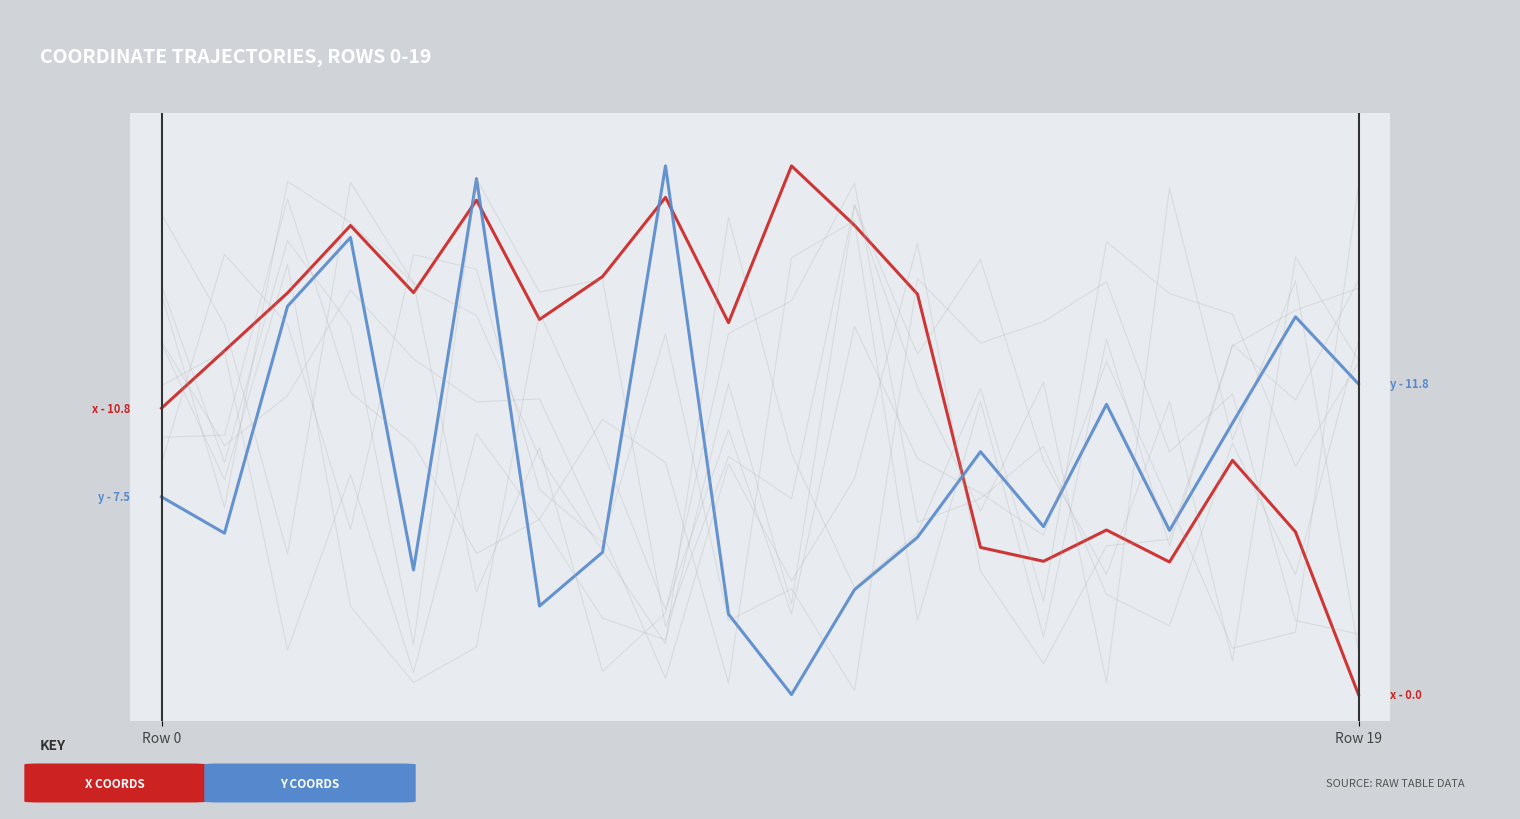

How many series are shown in this chart?

2